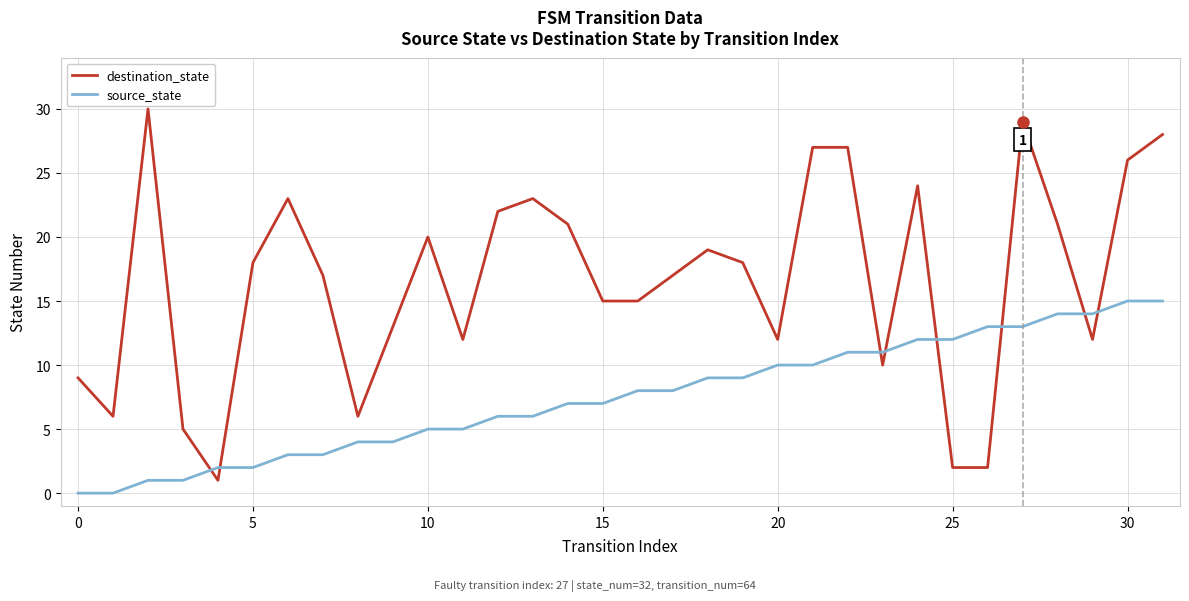

What are all the series names shown in the legend?

destination_state, source_state